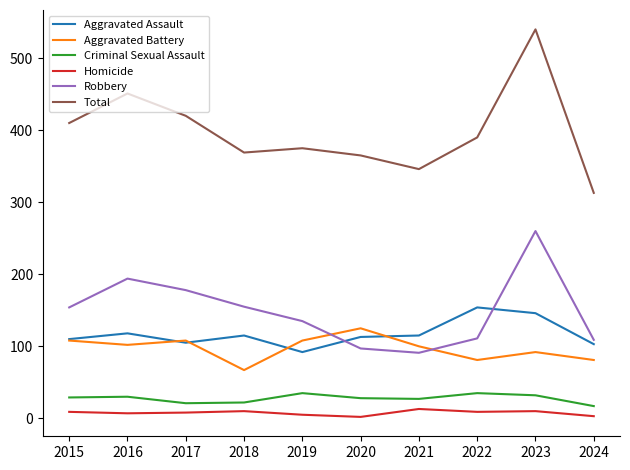

What is the greatest value displayed?

540